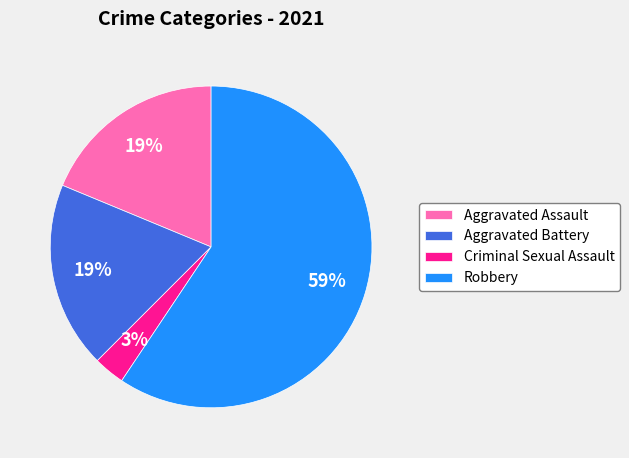

Between Robbery and Aggravated Battery, which is larger?

Robbery